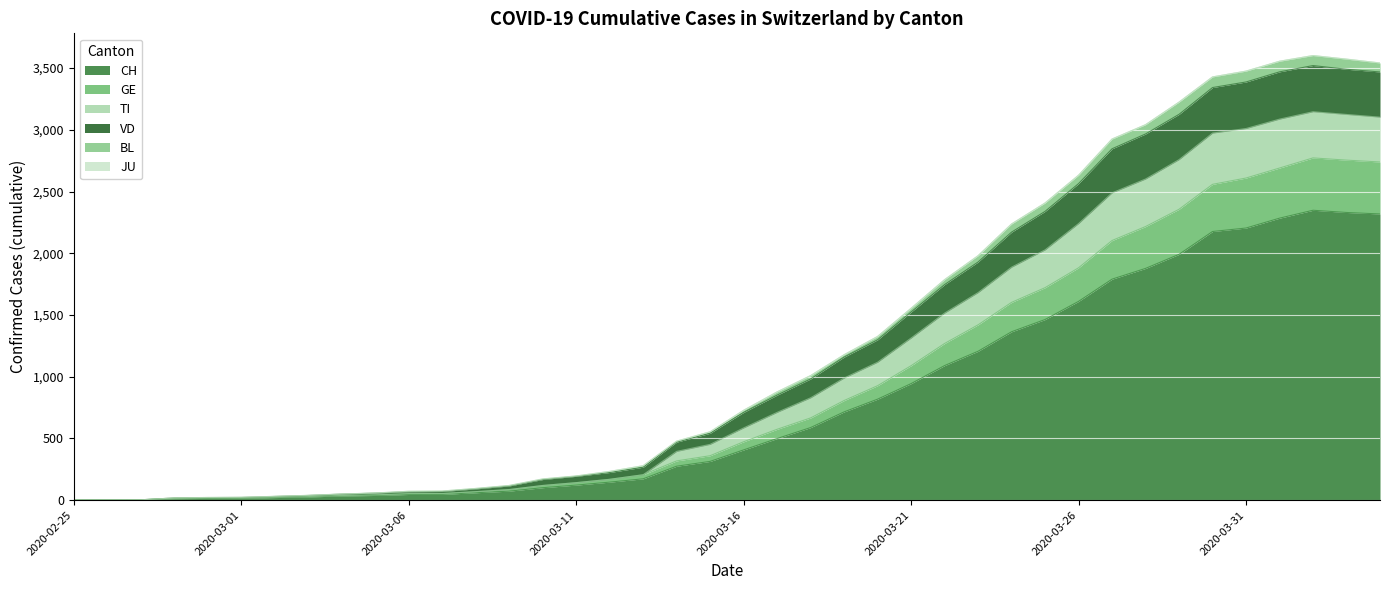

What is the difference between the CH values at 2020-03-07 and 2020-02-26?

46